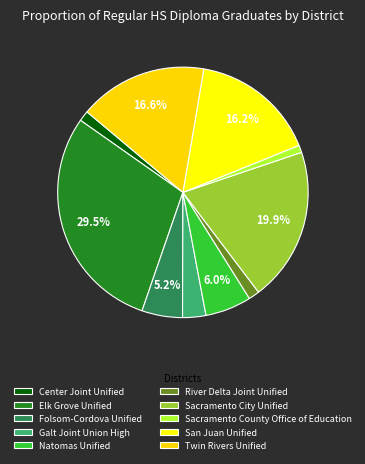

To the nearest percent, what is the combined percentage of River Delta Joint Unified and Sacramento City Unified?

21%